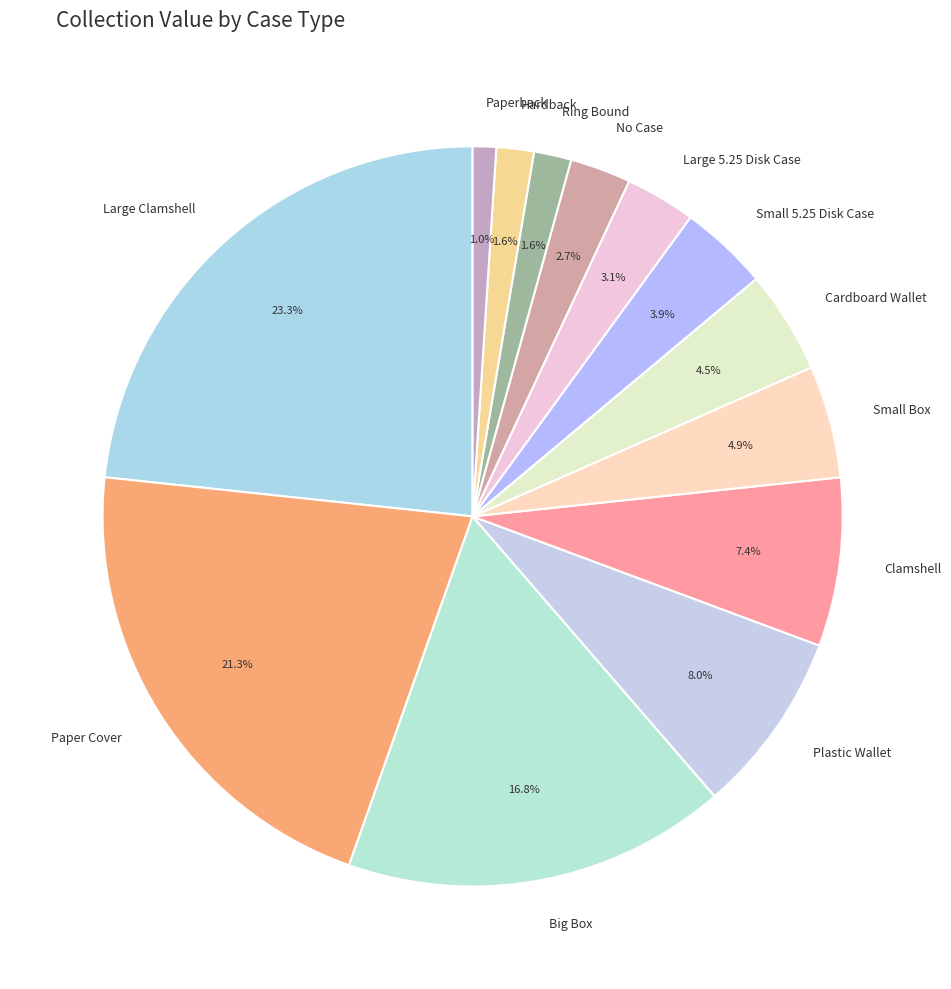

Does Small 5.25 Disk Case represent more than half of the total?

No